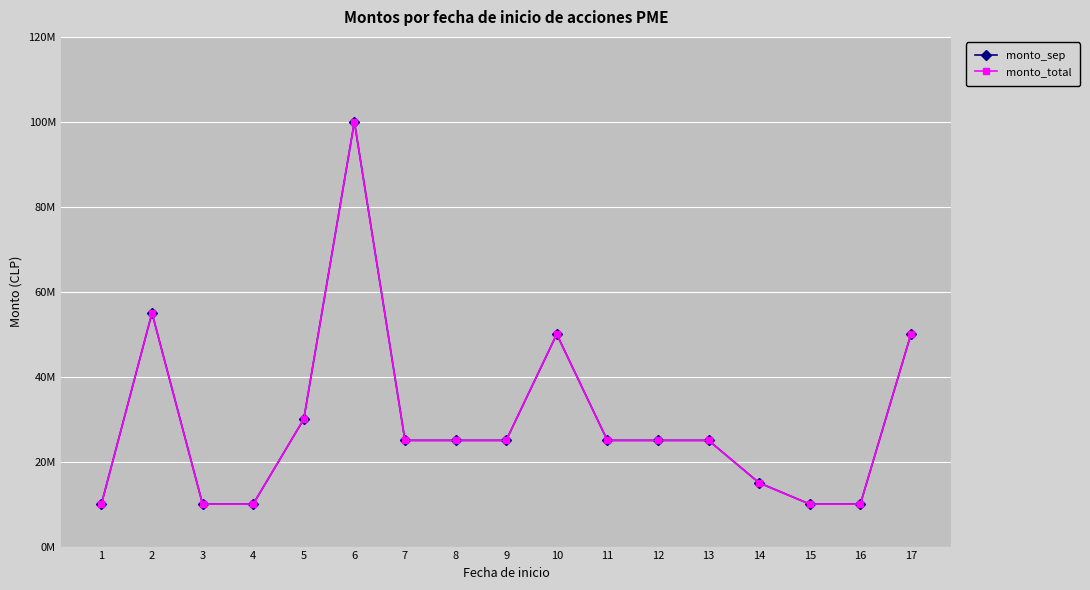

Where does the monto_sep series first go above 25000000?

2